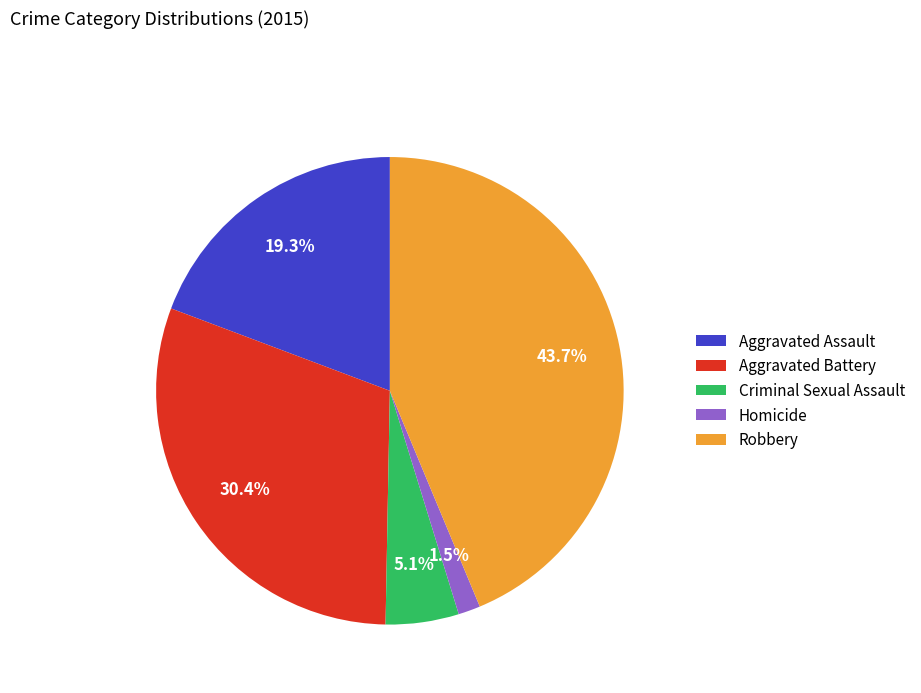

Count the number of slices in the pie.

5